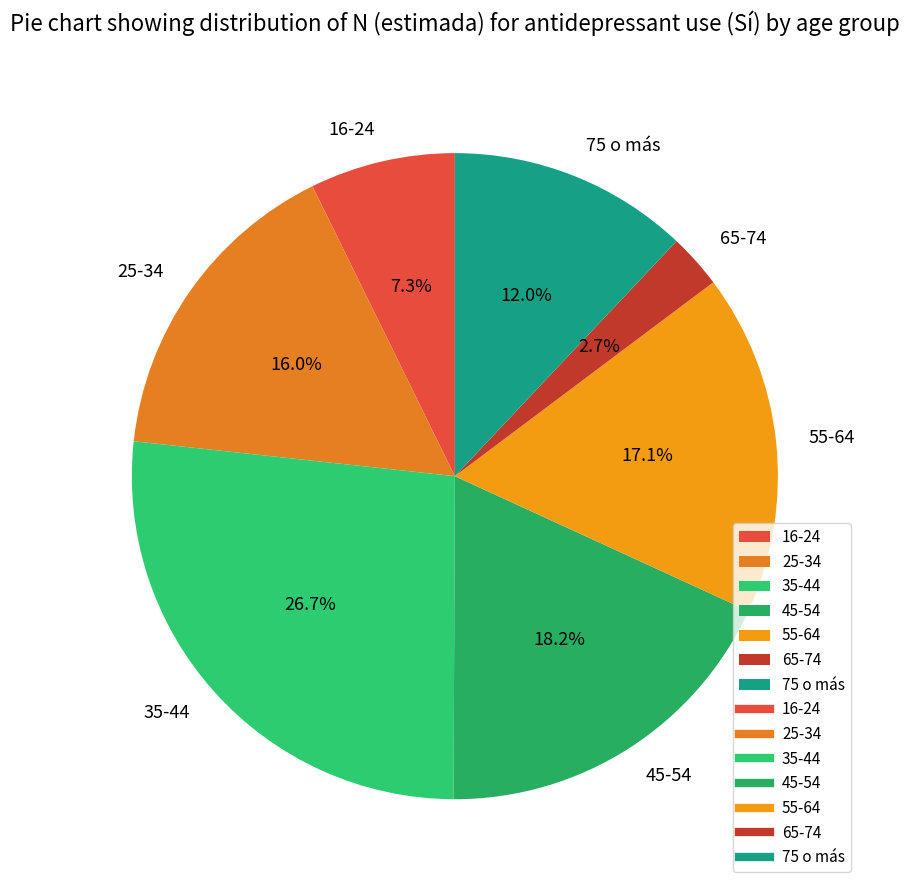

To the nearest percent, what is the combined percentage of 65-74 and 25-34?

19%